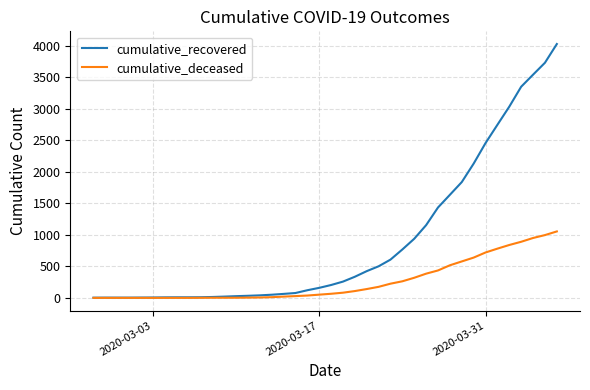

Rank the series by their maximum value, from highest to lowest.

cumulative_recovered, cumulative_deceased